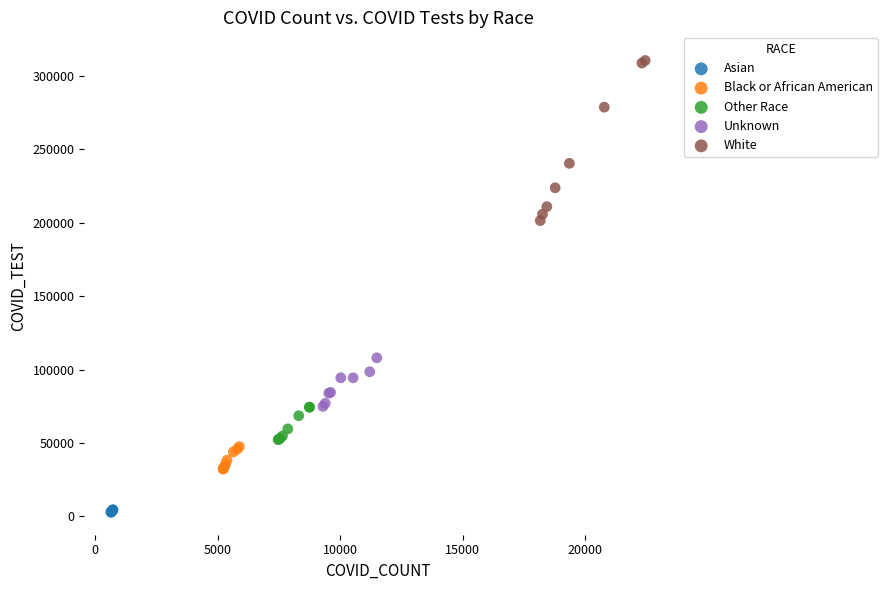

Which series reaches the minimum Y coordinate?

Asian